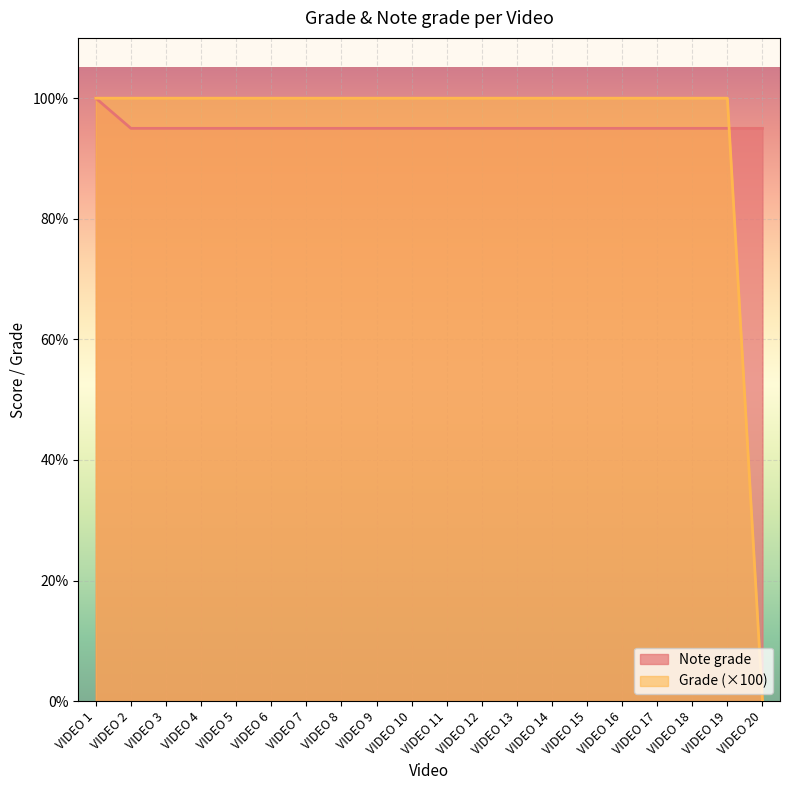

What is the difference between the maximum and second lowest values in the Note grade series?

5